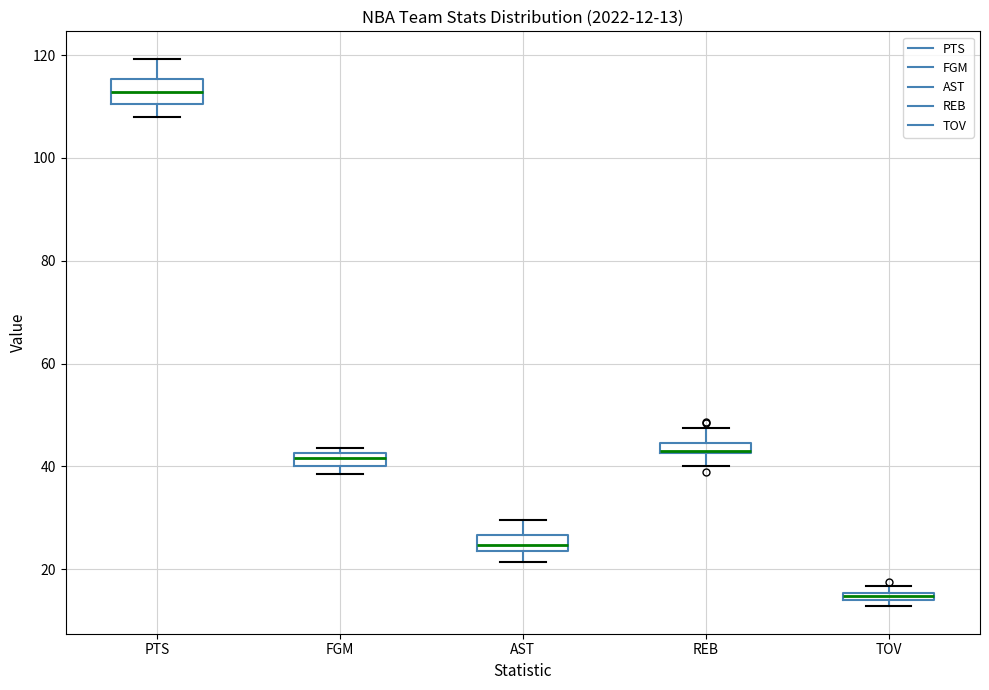

Which box has the lowest median line?

TOV